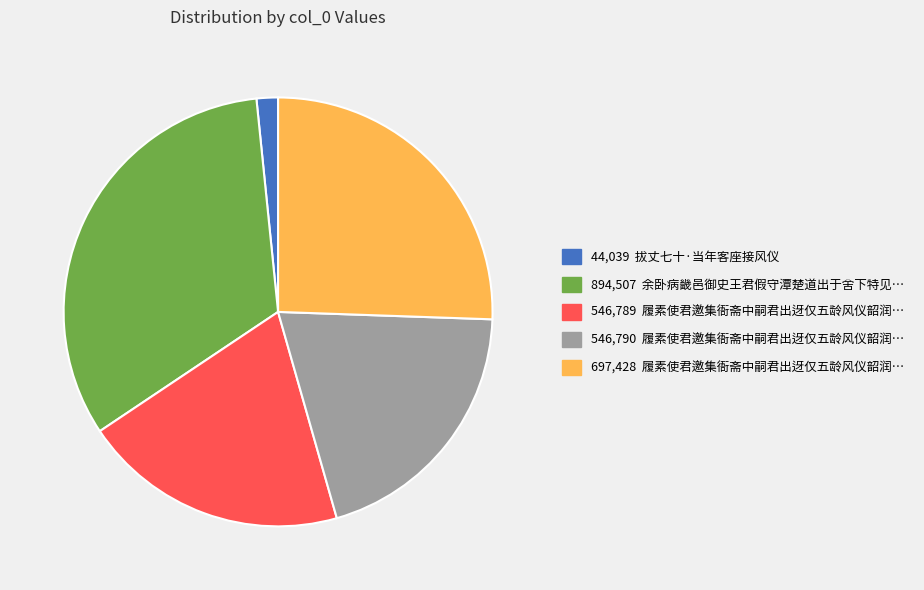

Is there any slice that represents more than half of the pie?

No